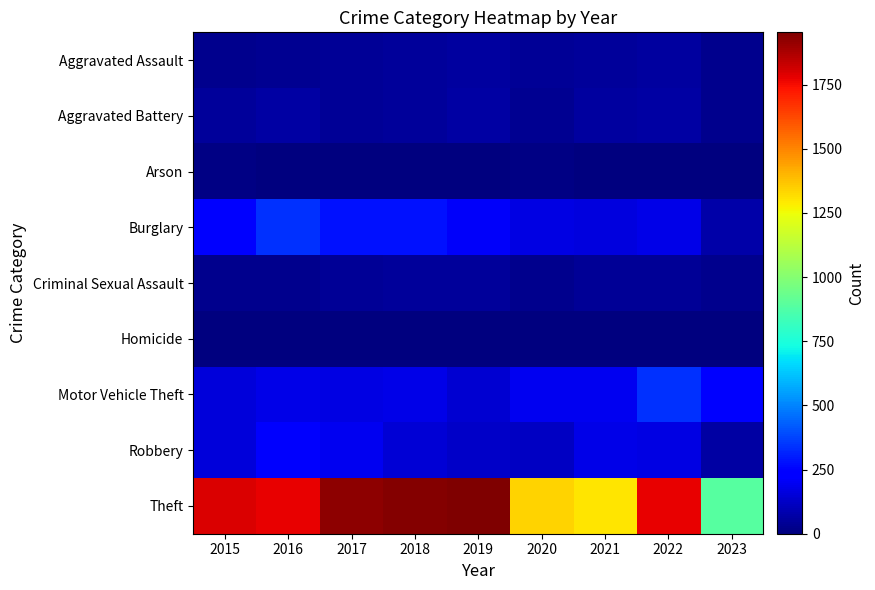

At which category does the chart reach its minimum across all series?

2017